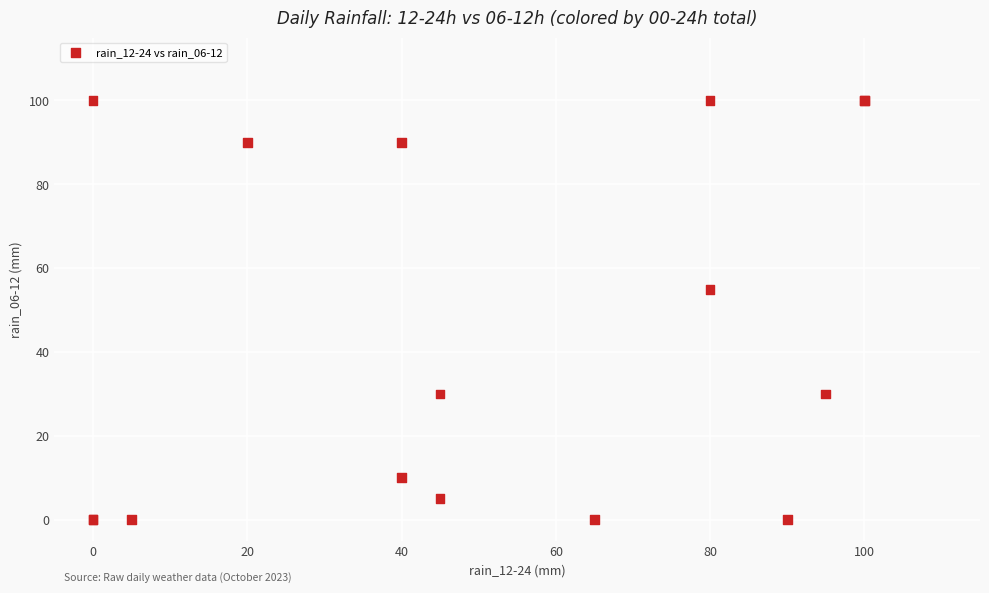

What Y value in the scatter plot is closest to 50?

55